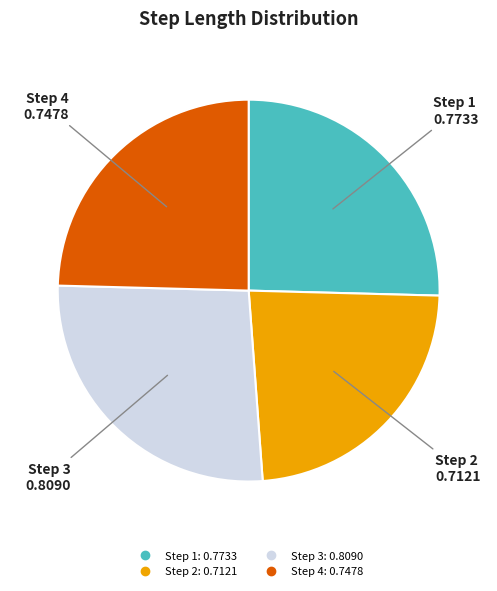

Does any single category account for the majority?

No